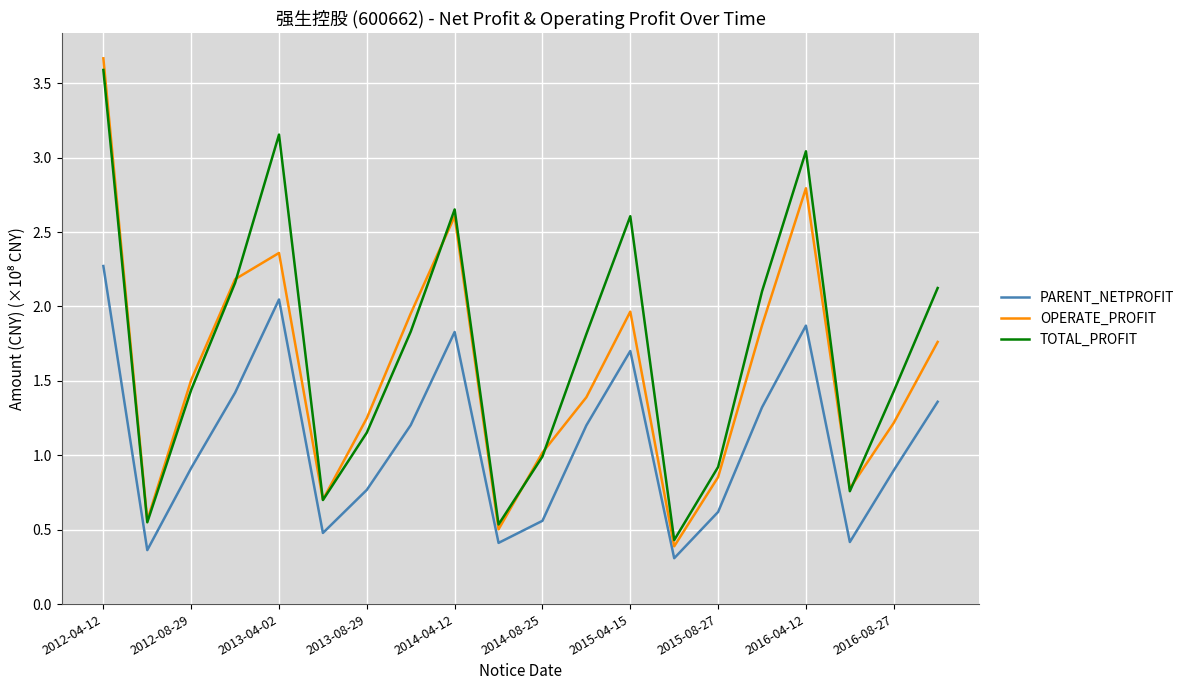

True or false: PARENT_NETPROFIT and TOTAL_PROFIT cross at least once.

False